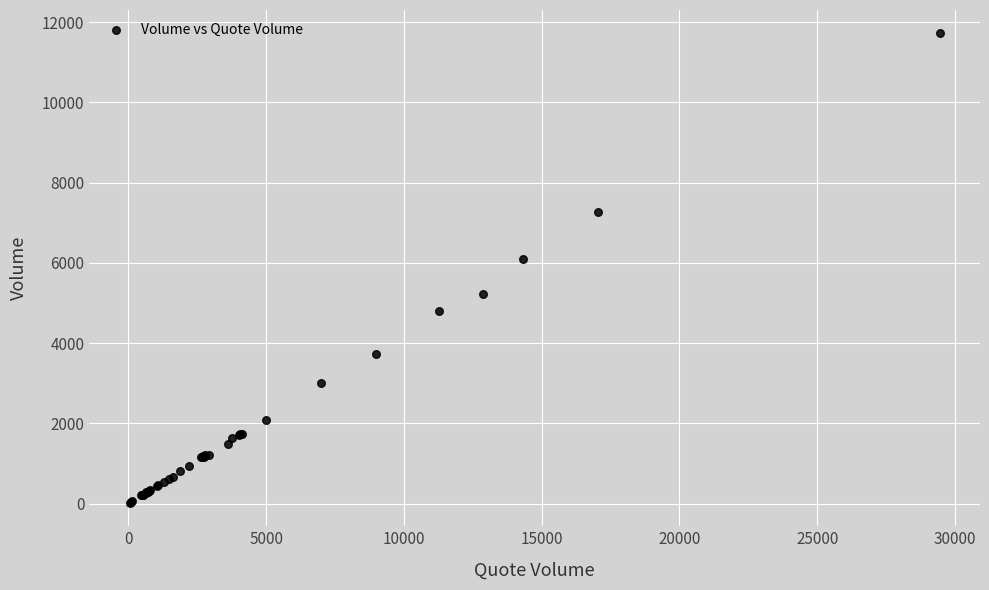

What Y value in the scatter plot is closest to 5869?

6107.2